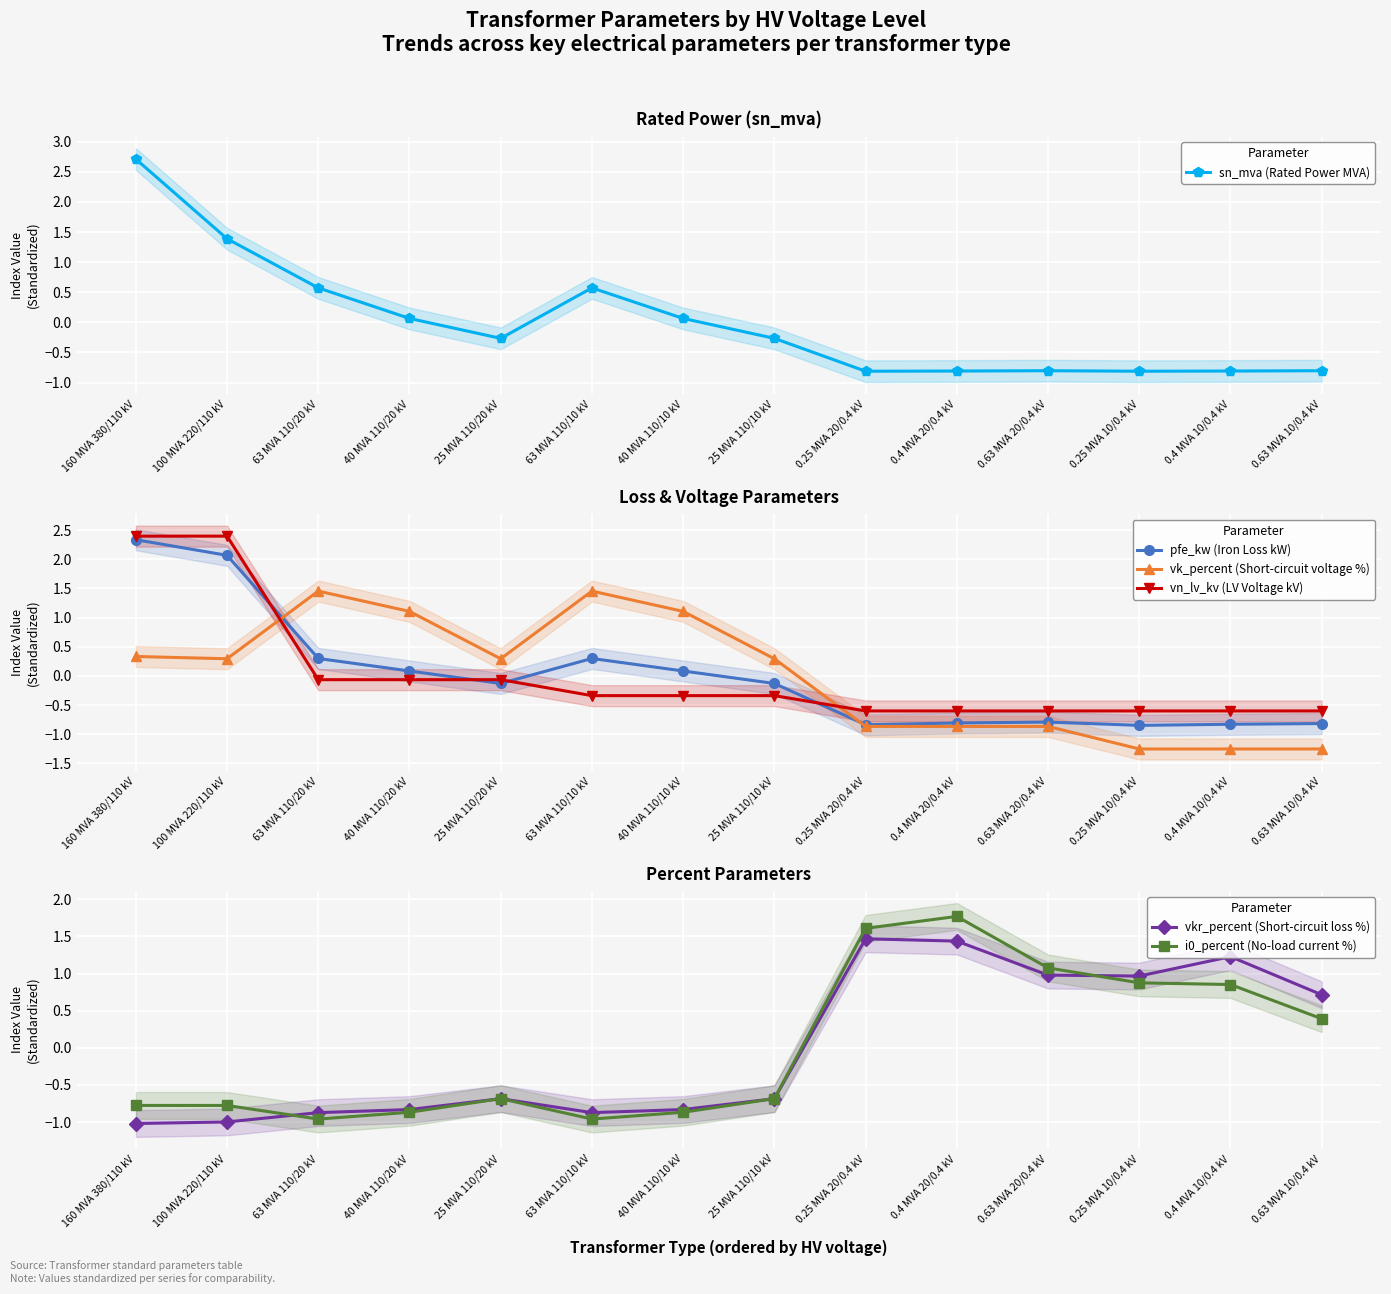

Is it true that pfe_kw (Iron Loss kW) equals 2.3 at 160 MVA 380/110 kV?

True